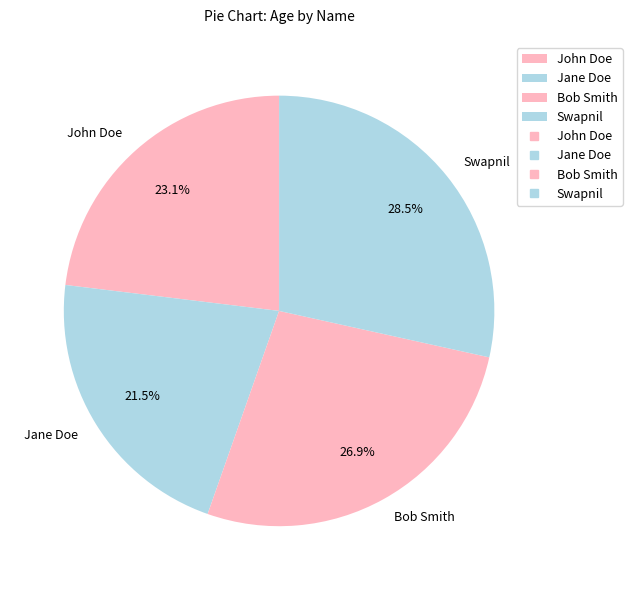

What percentage is NOT represented by Bob Smith?

73.1%